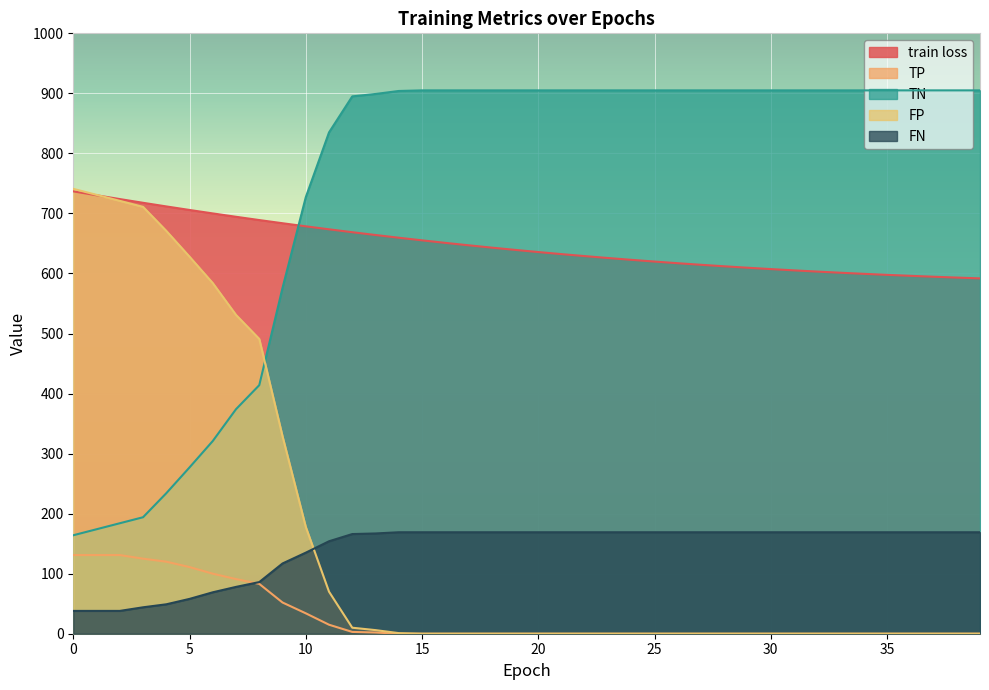

What are all the series names shown in the legend?

train loss, TP, TN, FP, FN